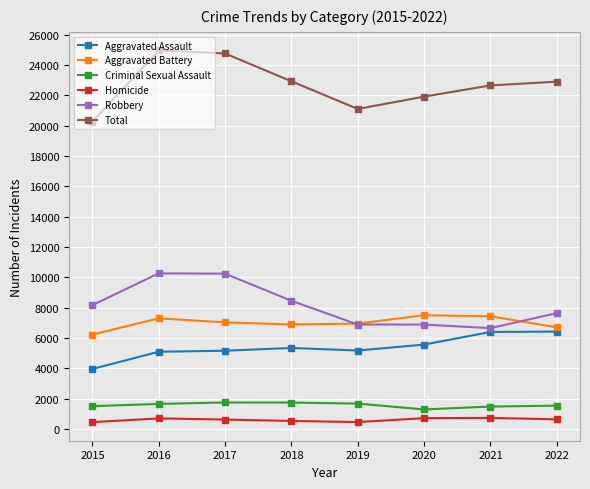

Is it true that Aggravated Battery equals 8146 at 2015?

False